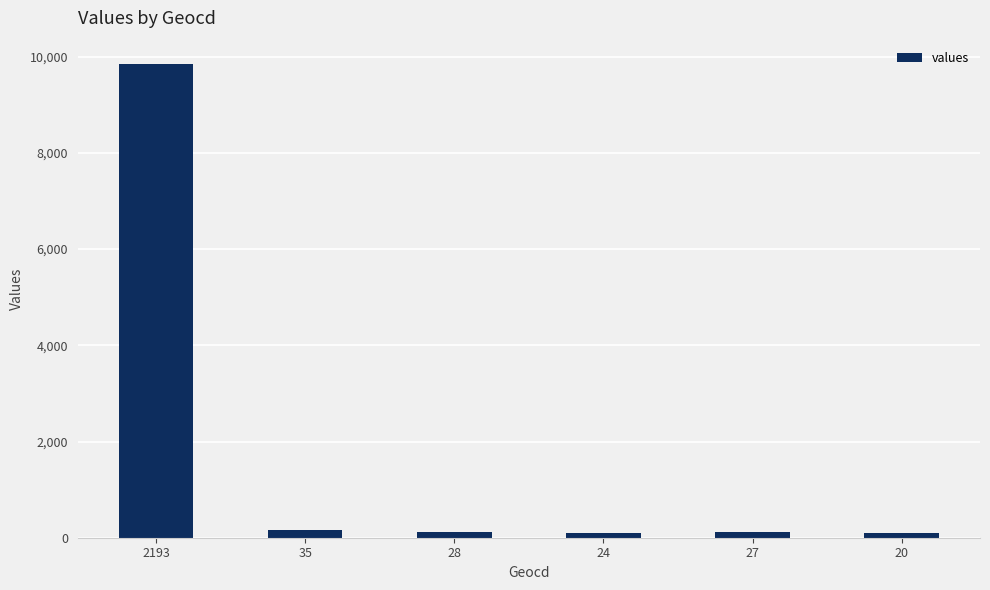

What is the change in value from 35 to 20?

-68